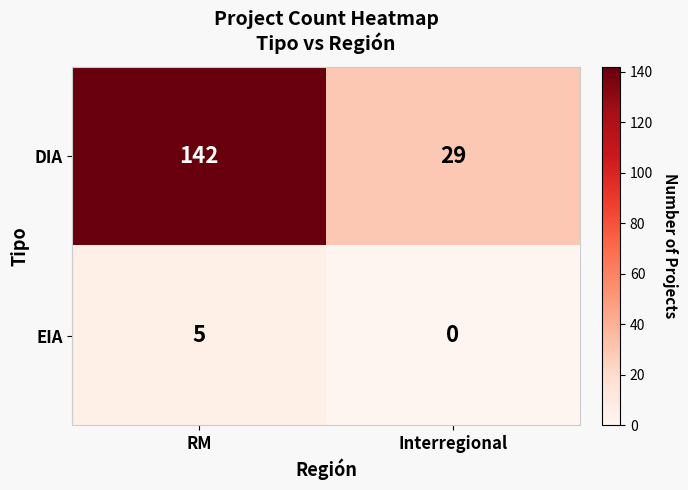

Which series has the largest range (max minus min)?

DIA